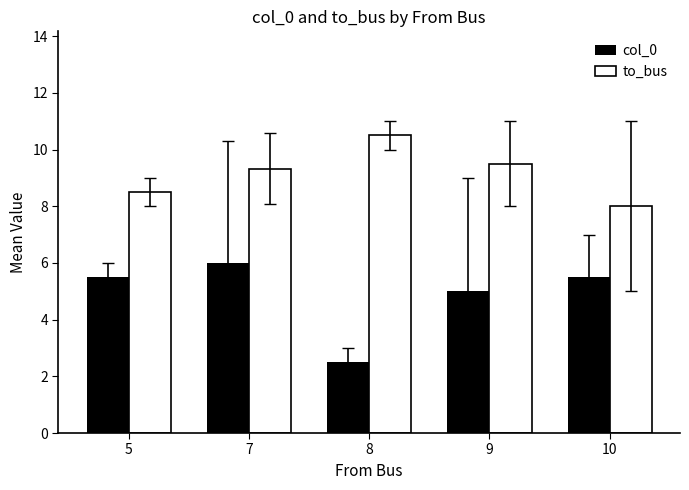

Reading left to right, list all the values displayed in this chart.

col_0: 5.5	6.0	2.5	5.0	5.5
to_bus: 8.5	9.3	10.5	9.5	8.0